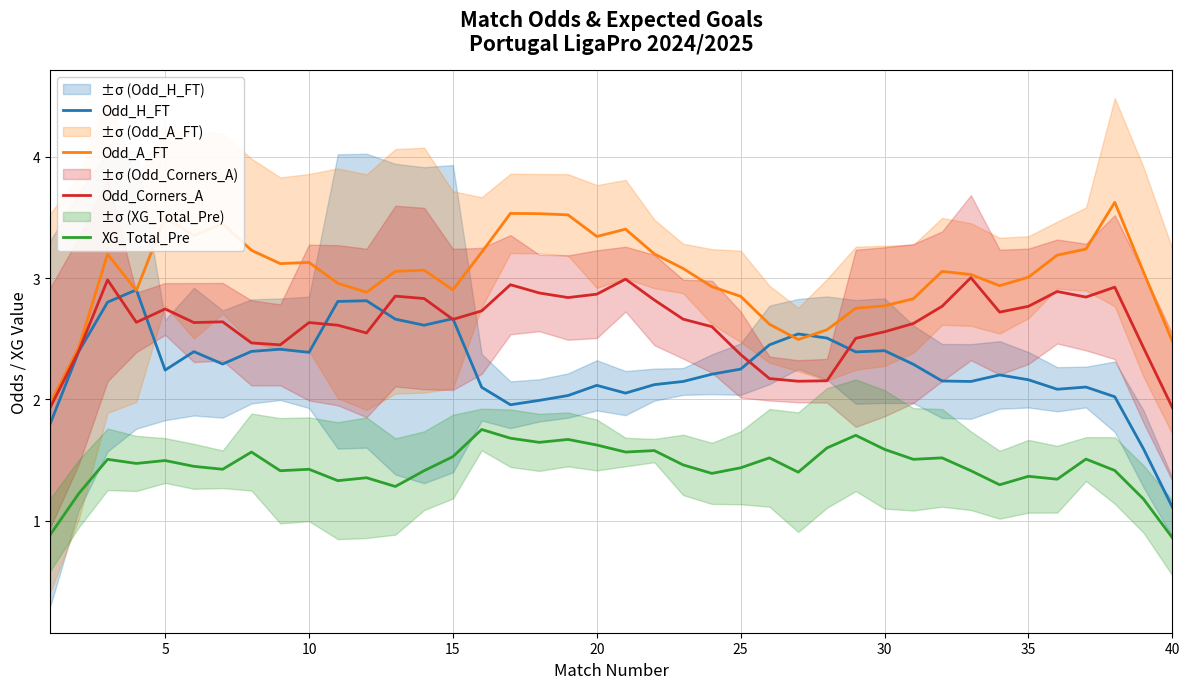

True or false: Odd_H_FT has more than 0 interior local peaks.

True